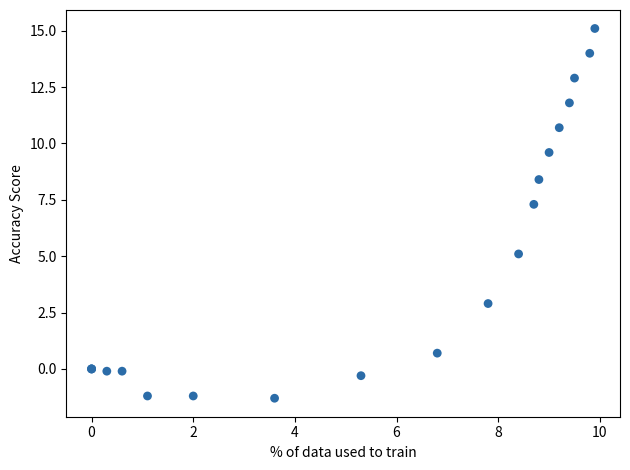

What Y value in the scatter plot is closest to 6?

5.1